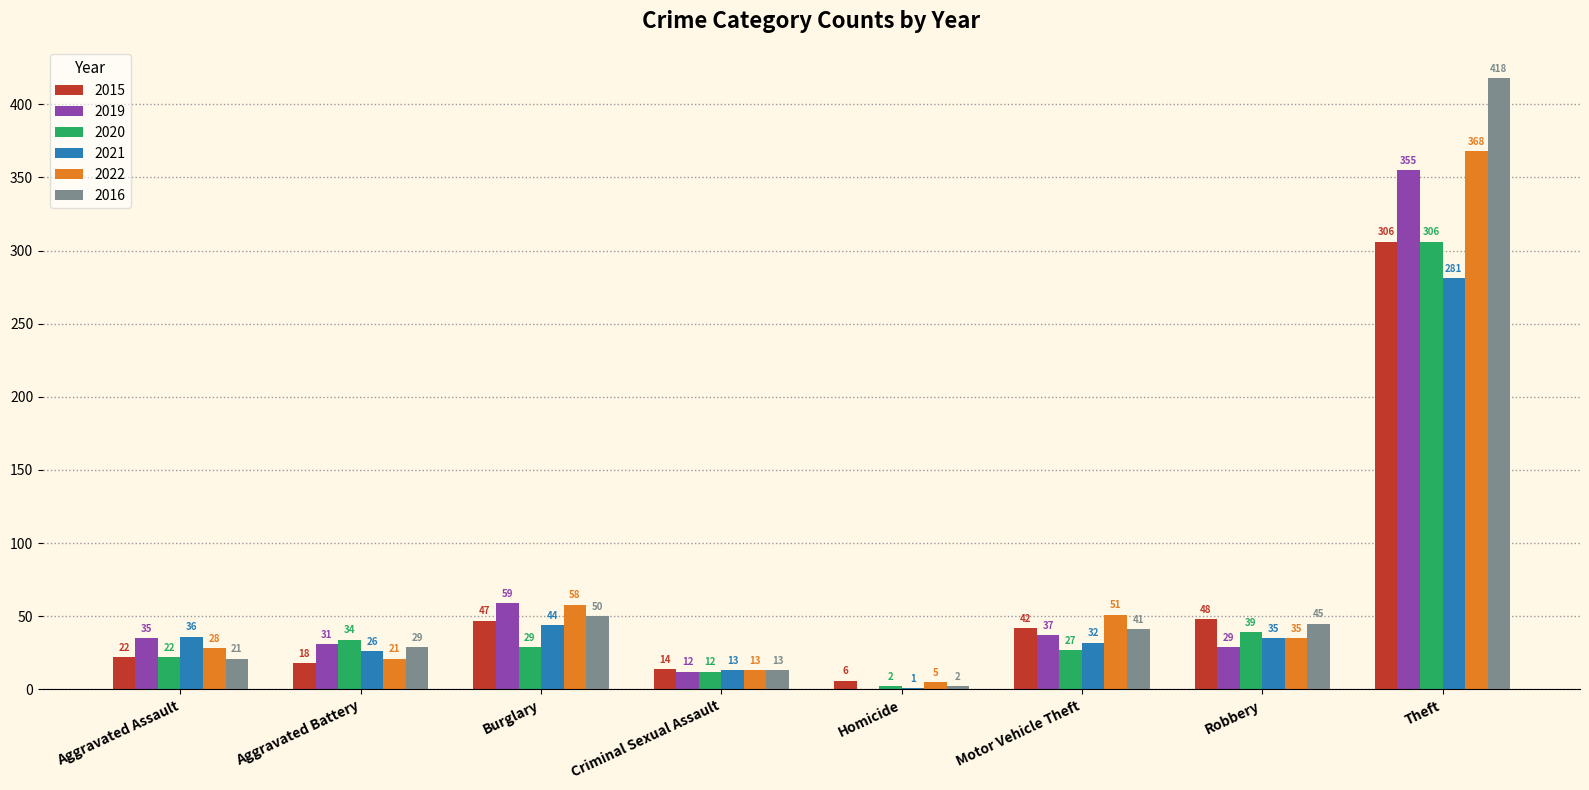

The 2021 series shows 15 at Robbery. True or false?

False